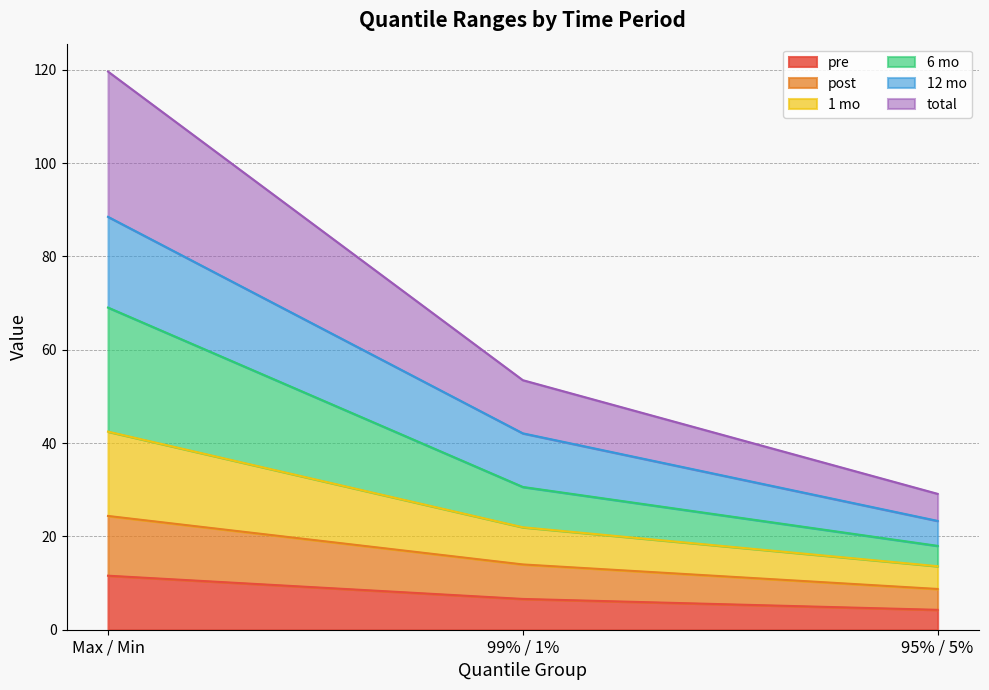

Which category has the highest value across all series?

Max / Min